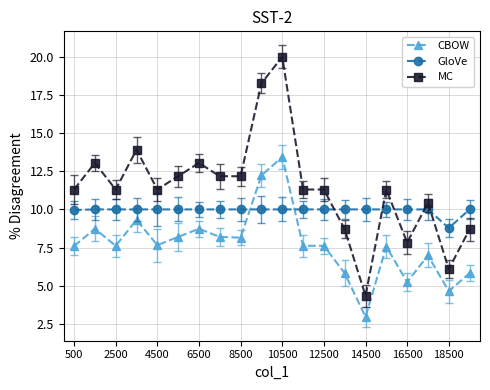

Which series has the largest total across all categories?

MC